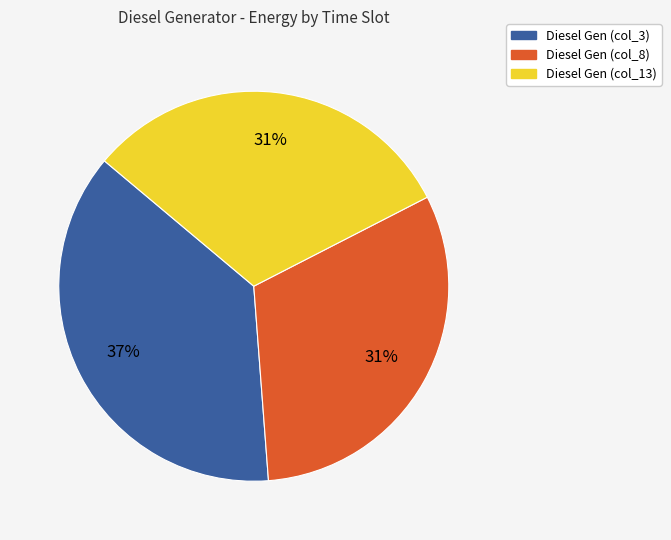

Between Diesel Gen (col_3) and Diesel Gen (col_8), which is larger?

Diesel Gen (col_3)